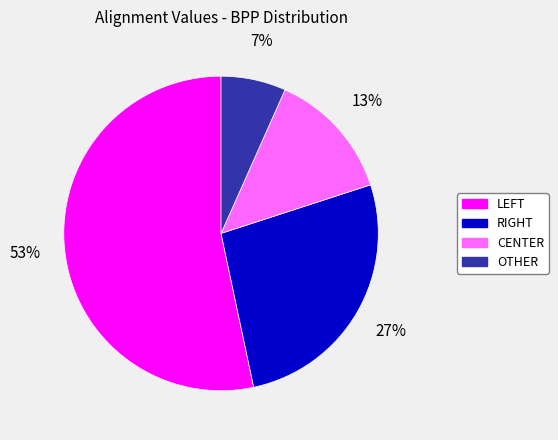

Count the number of slices in the pie.

4